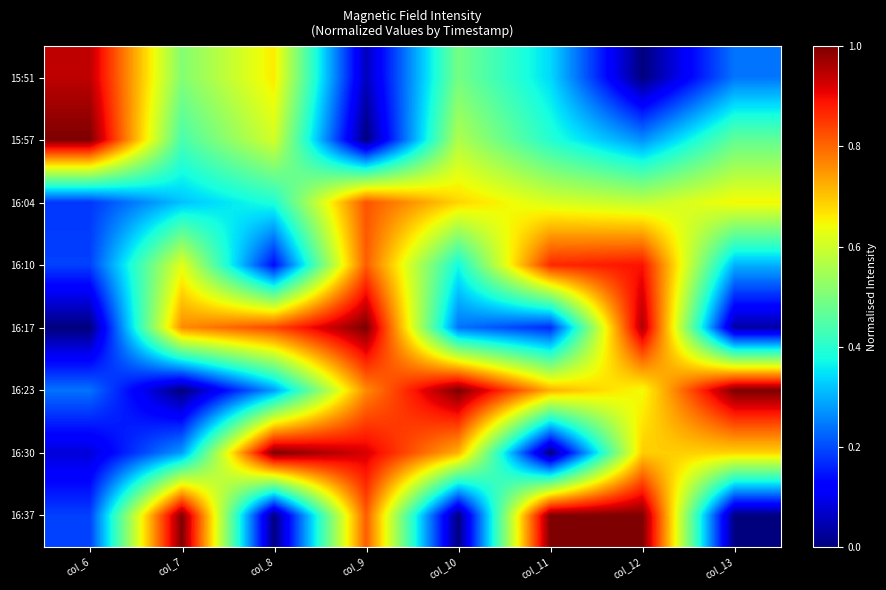

Which label corresponds to the largest value in the chart?

col_6